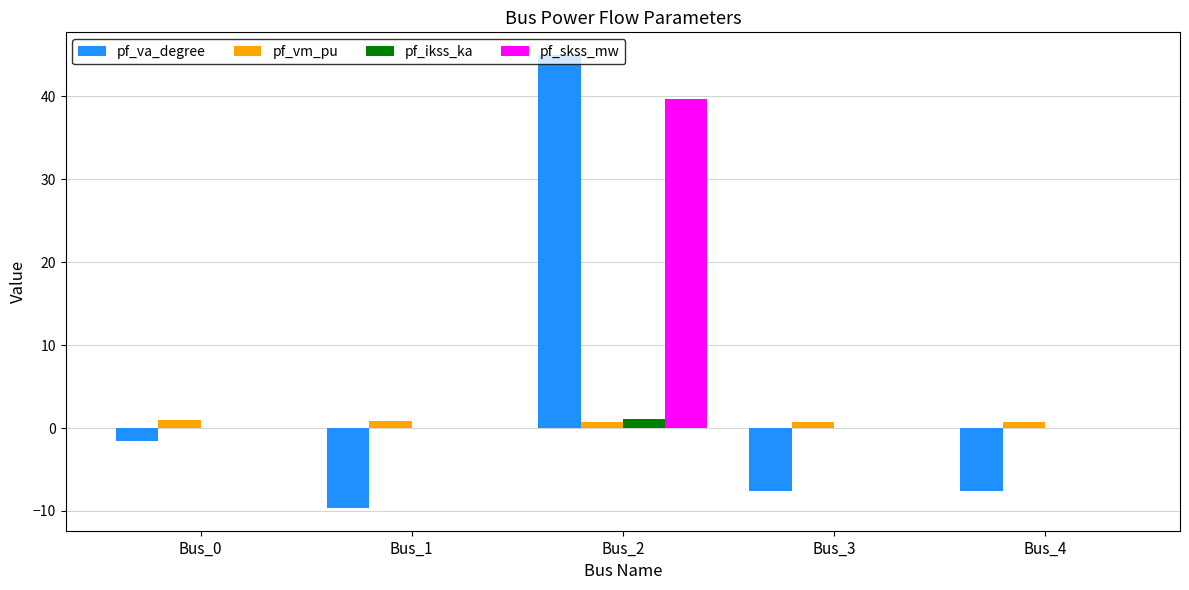

Which series has the largest total across all categories?

pf_skss_mw